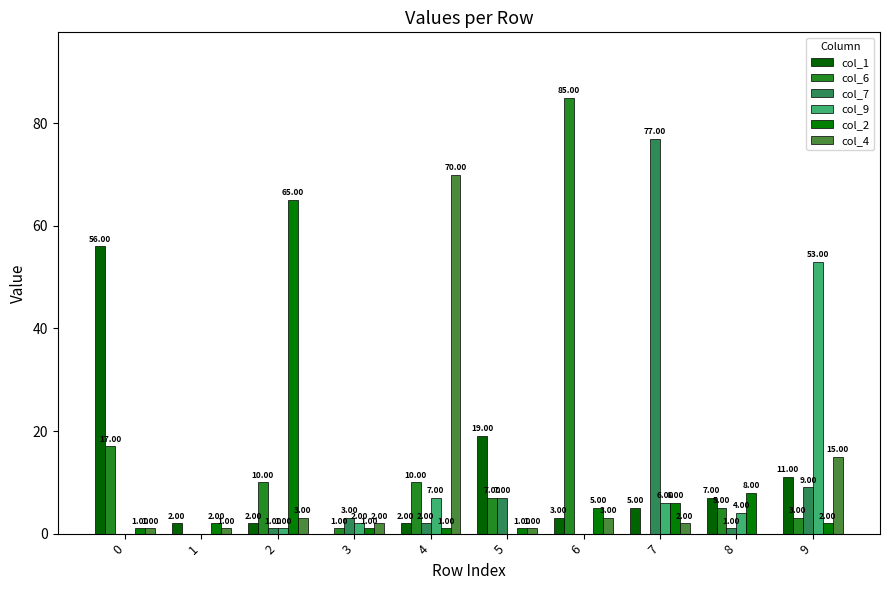

Does the chart contain stacked bars?

No